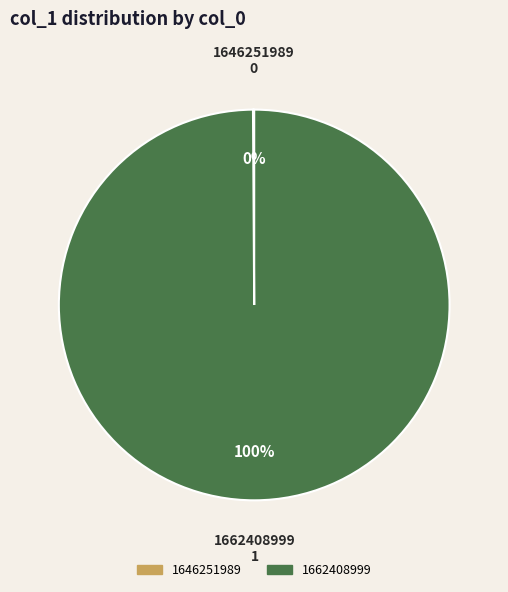

Which category has the biggest portion of the pie?

1662408999